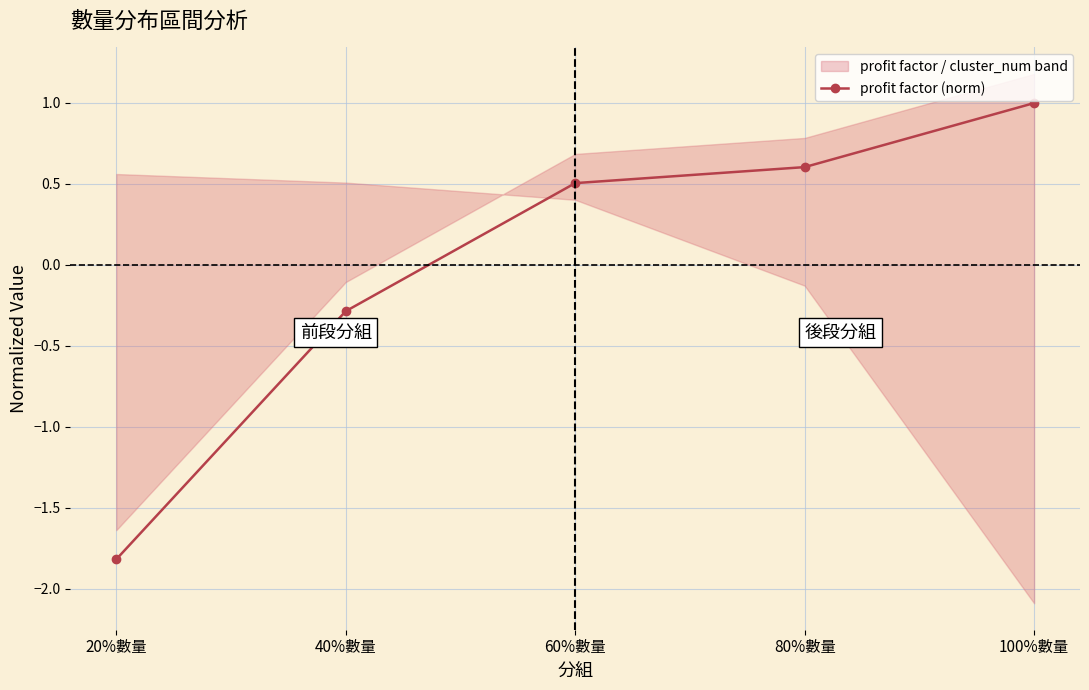

How many lines are shown in the chart?

1